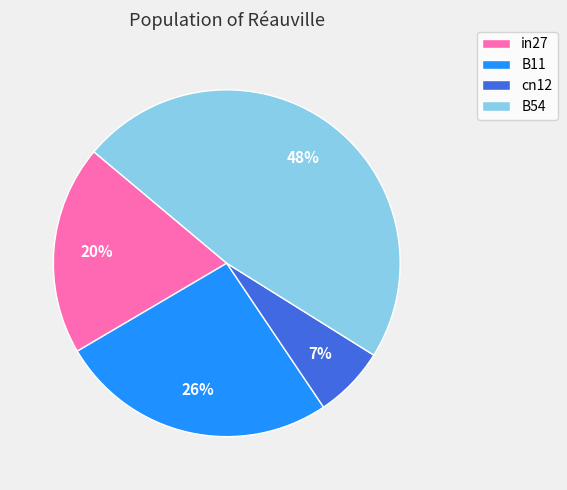

What percentage is the B11 slice, to the nearest percent?

26%